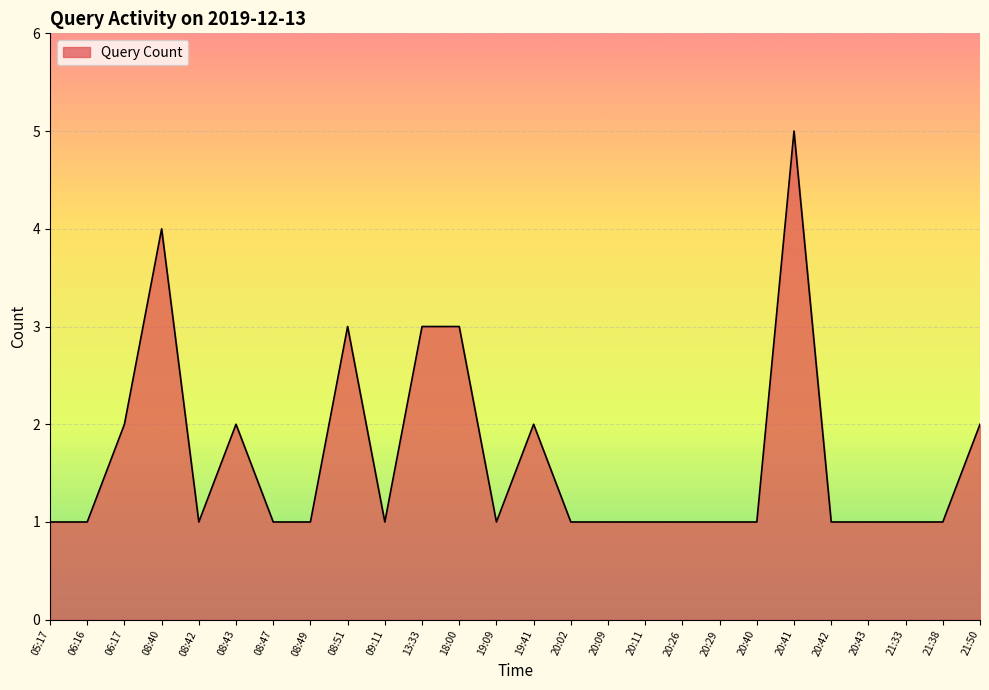

True or false: there are more than 2 points higher than both neighbors.

True